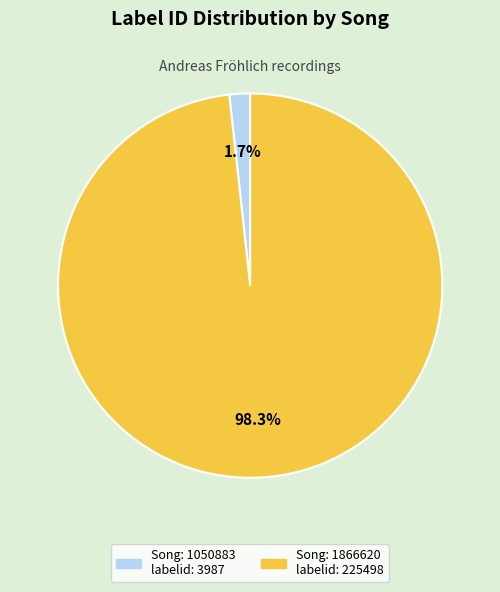

Does any single category account for the majority?

Yes